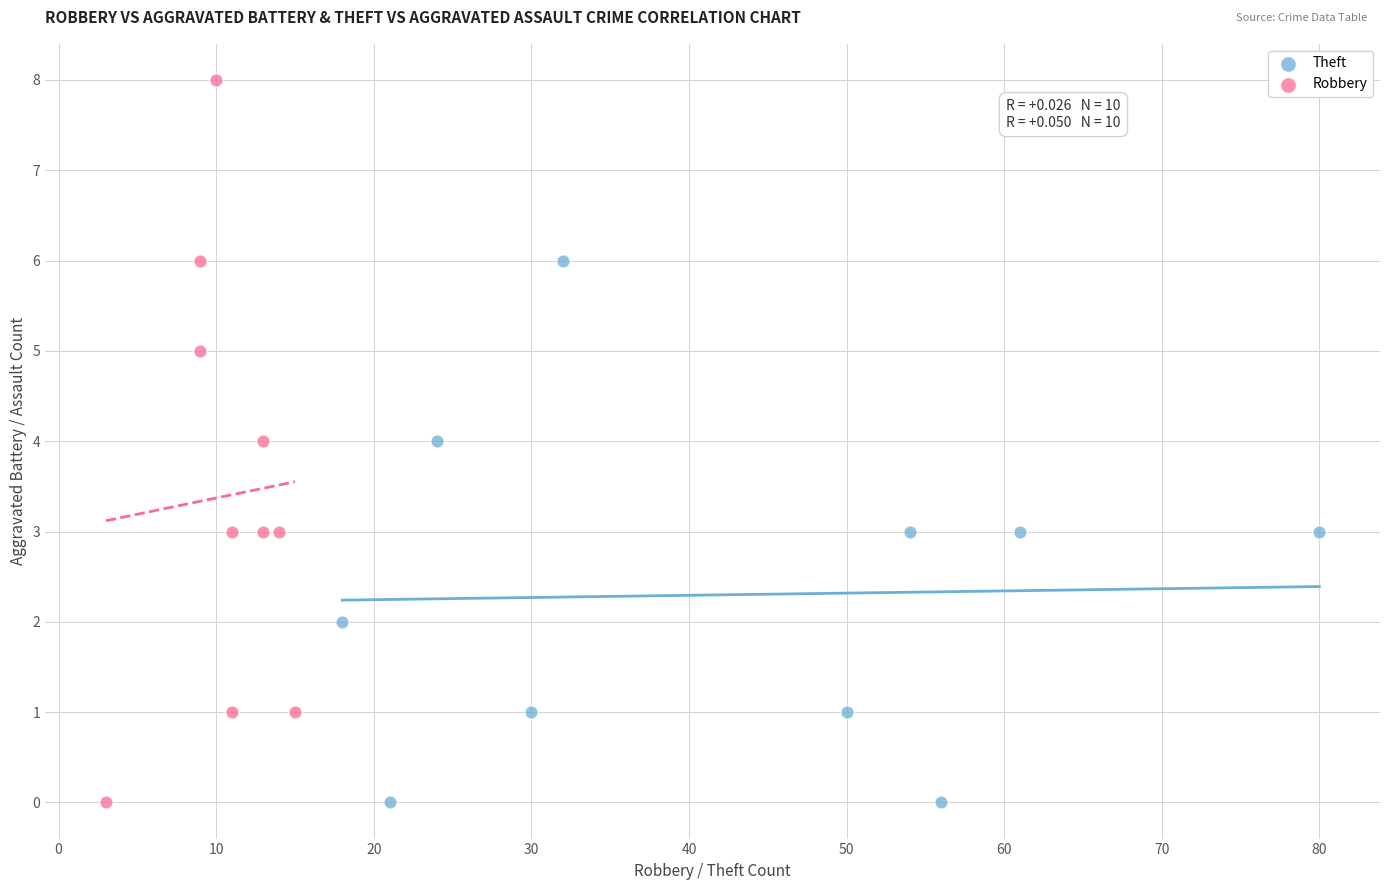

Which series has the widest spread of Y values?

Robbery